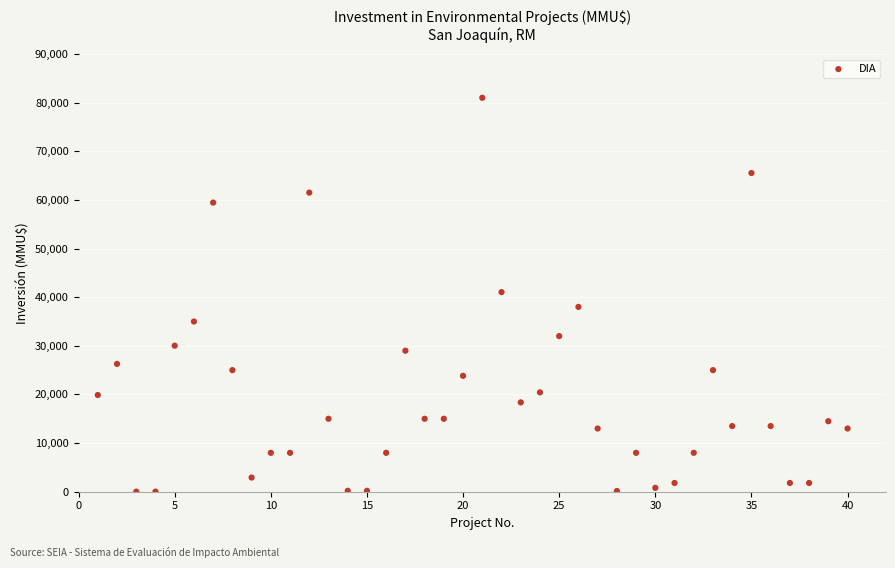

What is the range of X values (max minus min)?

39